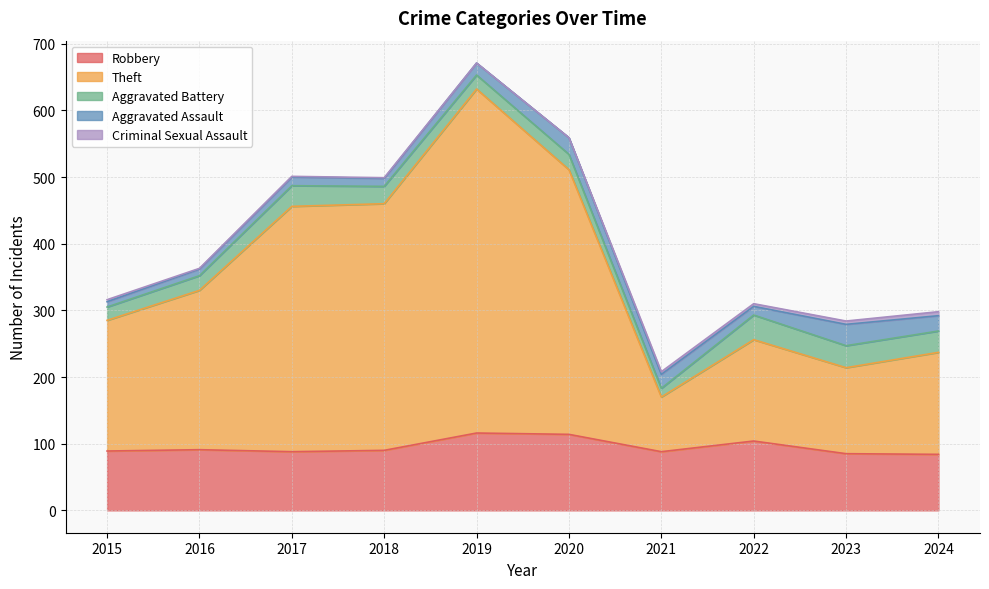

True or false: Criminal Sexual Assault and Aggravated Assault intersect in this chart.

False